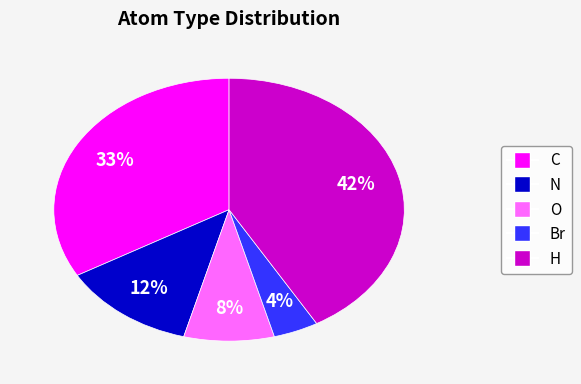

Between N and C, which is larger?

C